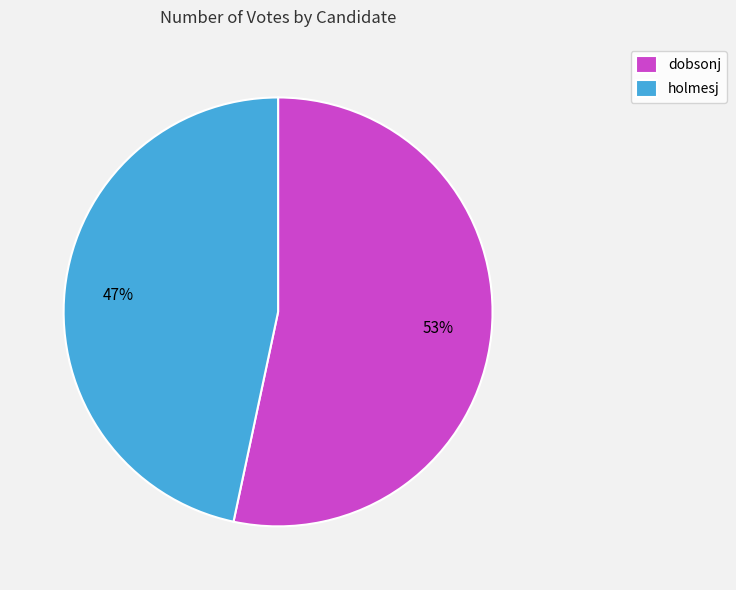

To the nearest percent, what is the average slice percentage?

50%